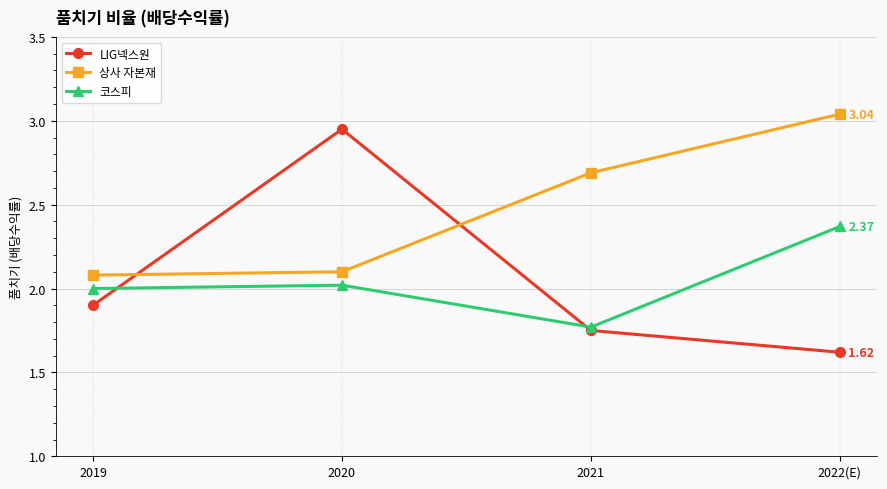

What is the average value of the LIG넥스원 series?

2.1